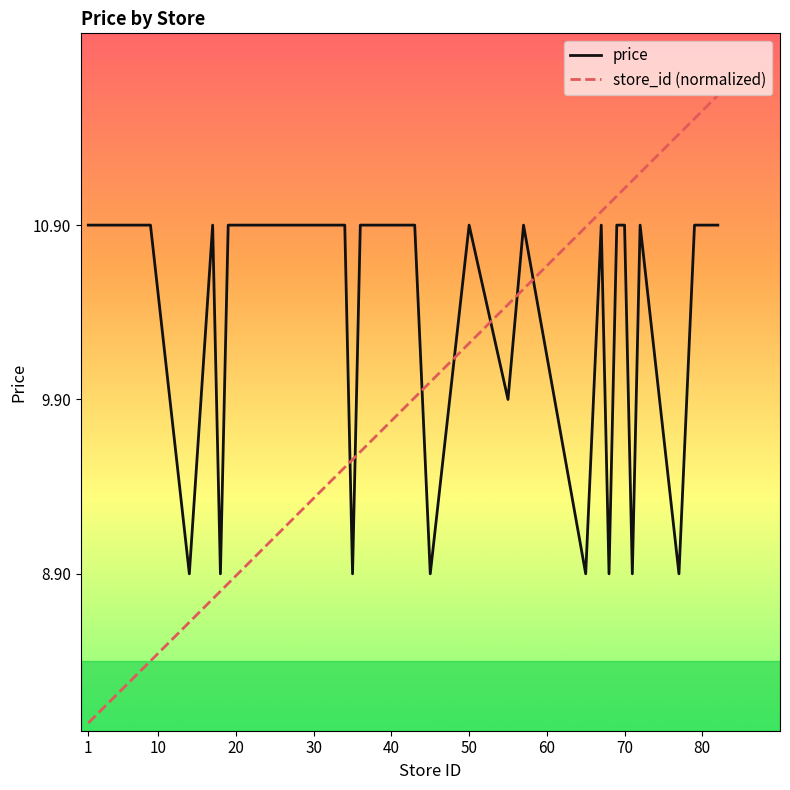

Rank the series by their maximum value, from highest to lowest.

store_id (normalized), price